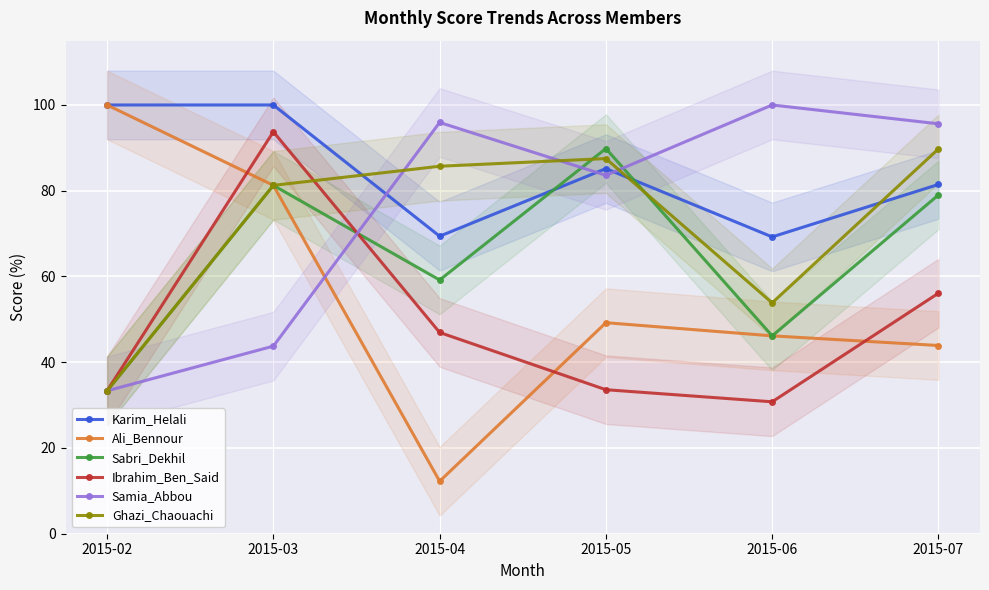

How many lines are shown in the chart?

6